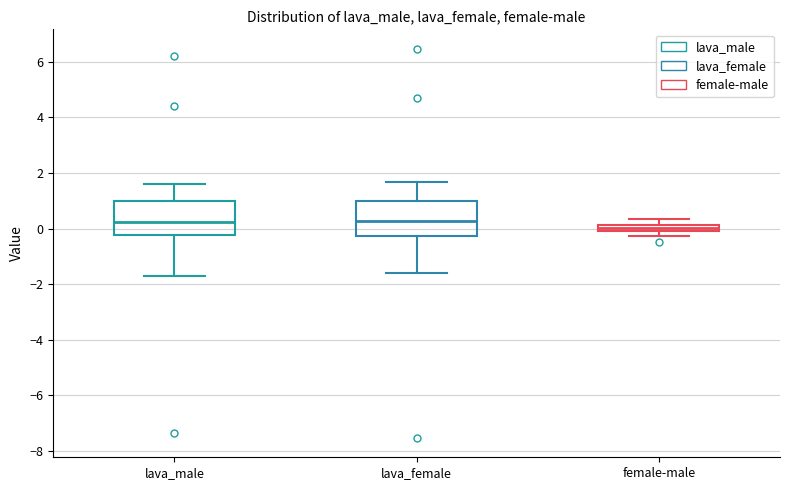

Where does the median line of the box for lava_female sit on the y-axis? The values are not printed on the chart, so give them approximately, as read against the axis.

0.2